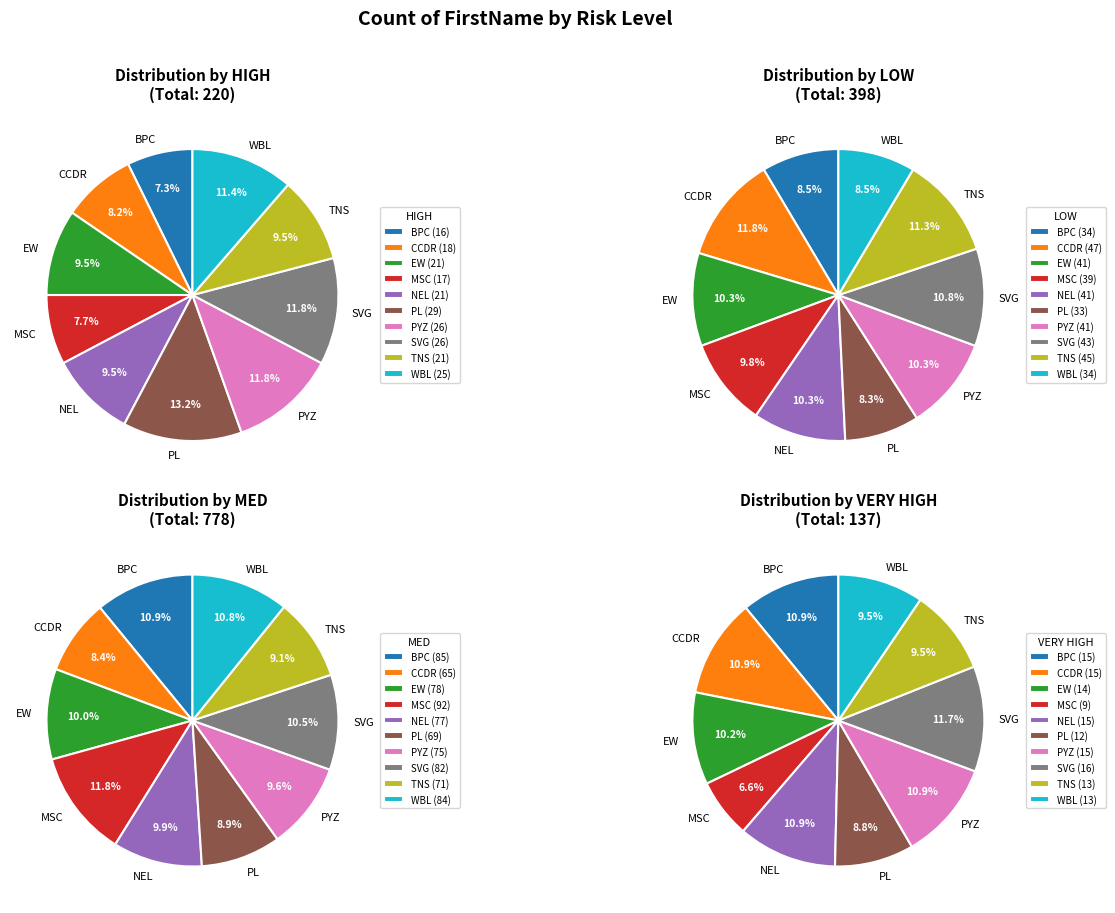

Is there a majority slice in this chart?

No